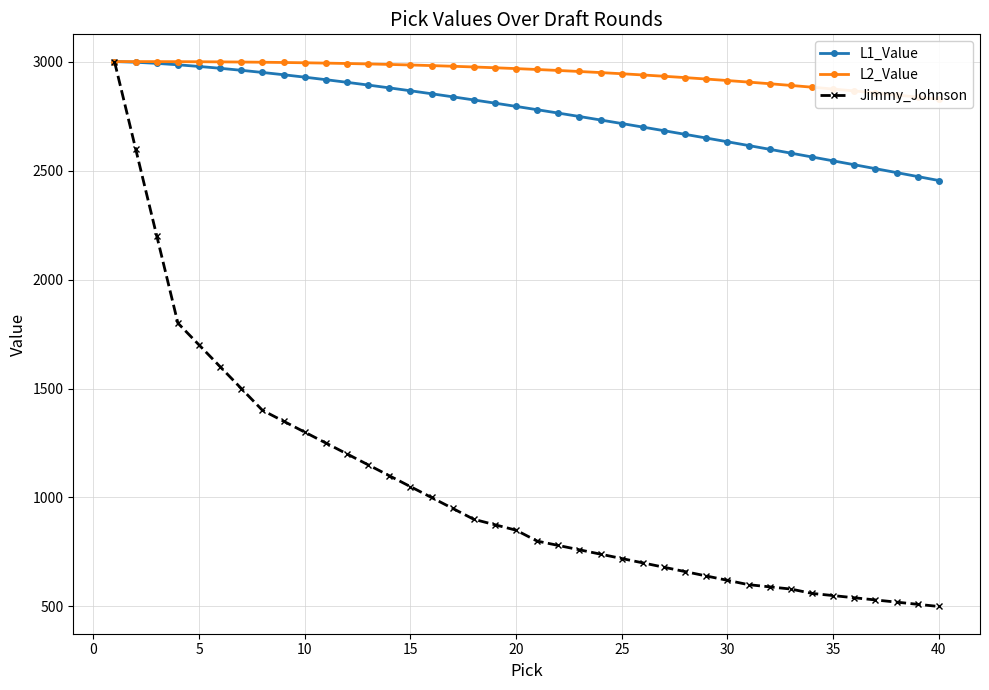

The L2_Value series shows 3997.9 at 17. True or false?

False